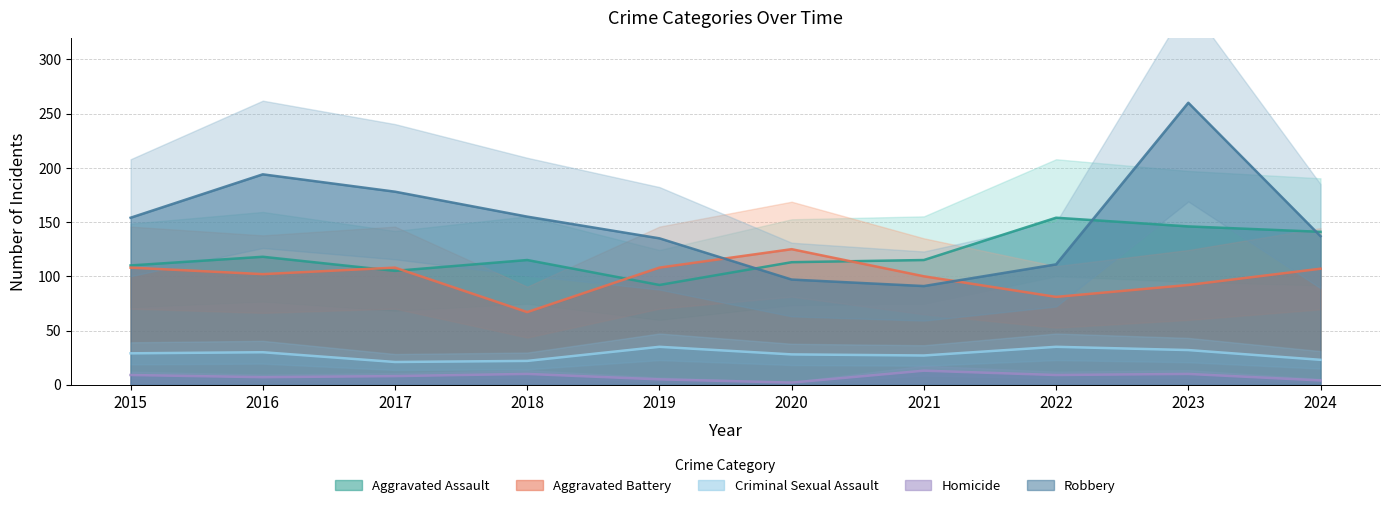

How many values in the Aggravated Battery series are below 107?

5